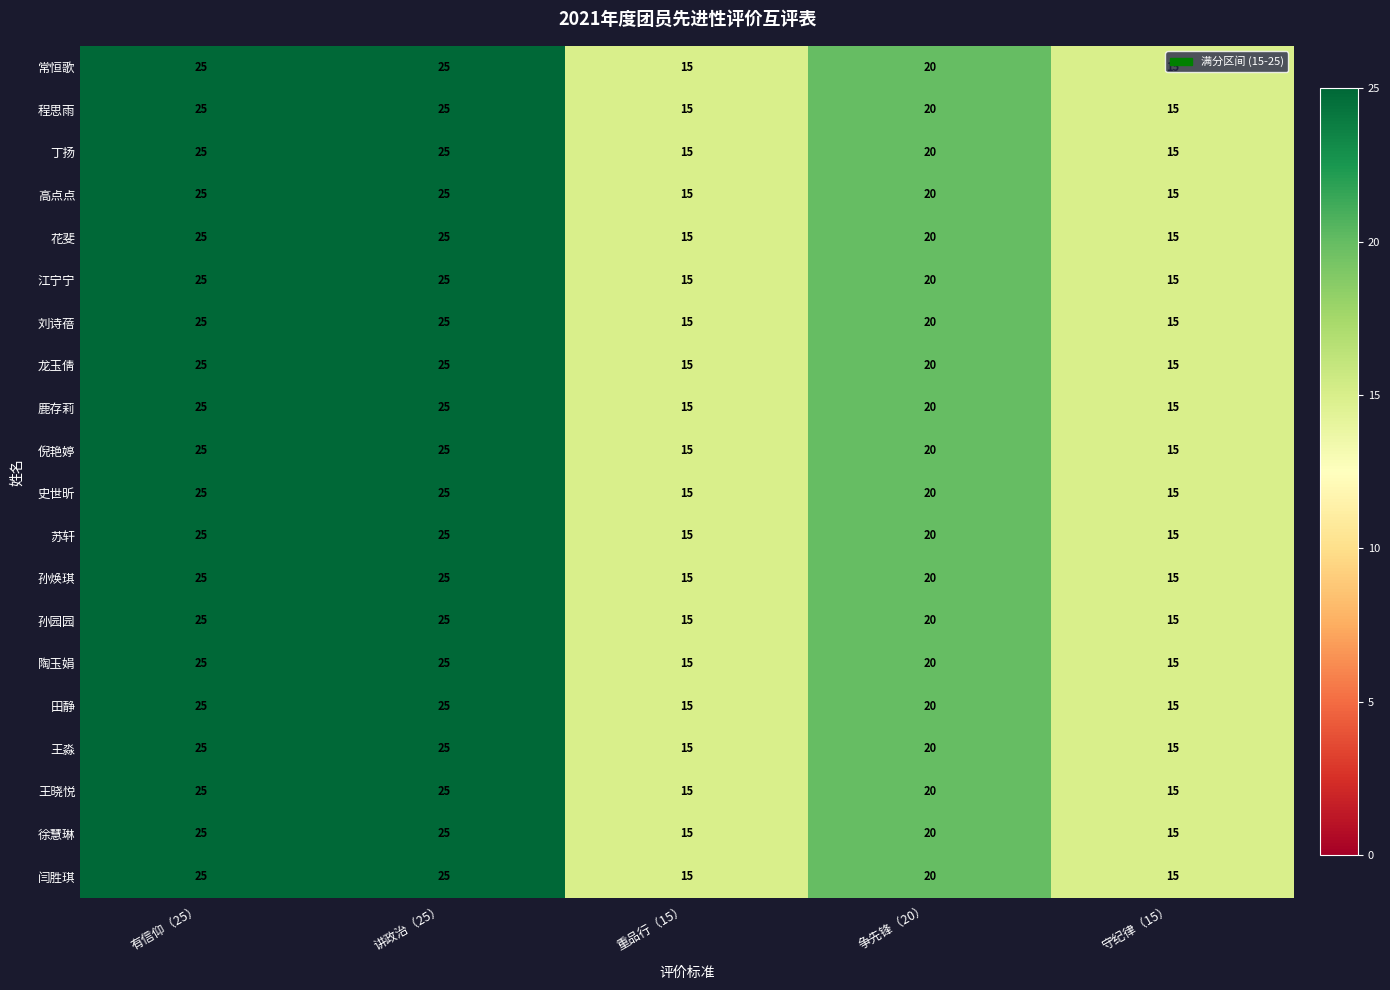

The value of 闫胜琪 at 重品行（15） is 15. True or false?

True